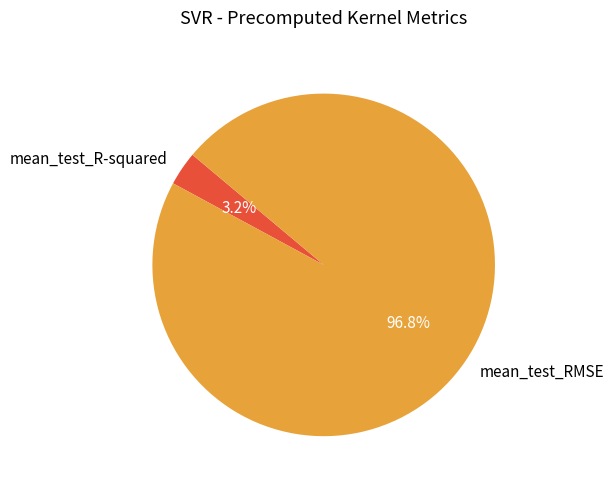

To the nearest percent, what is the difference between the largest and smallest slice percentages?

94%